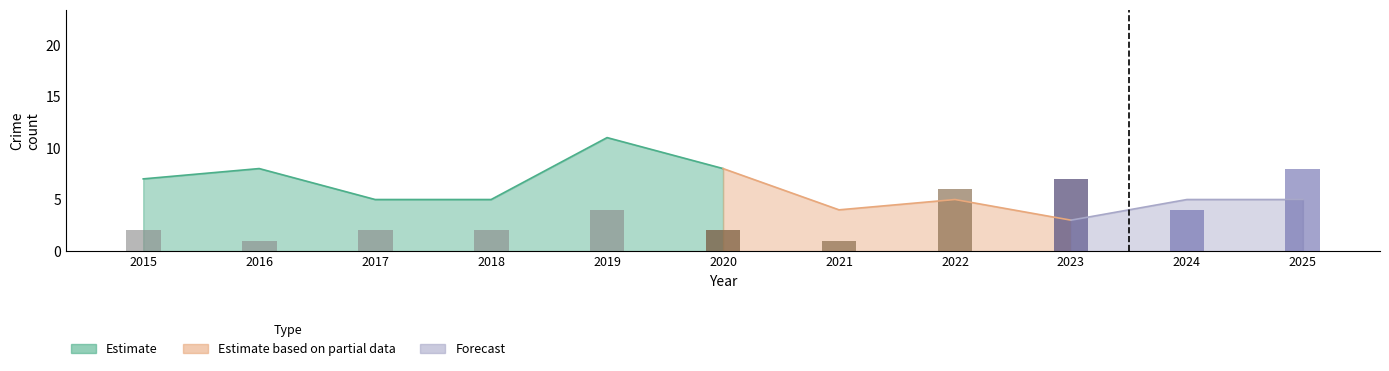

Between 2024 and 2015, which is larger?

2015